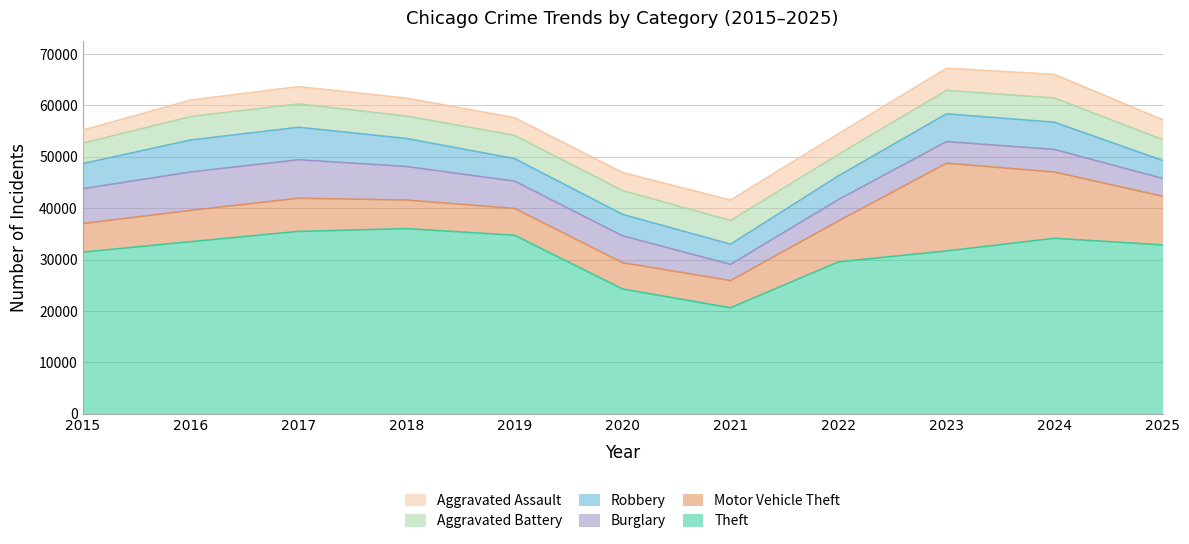

Reading left to right, list all the values displayed in this chart.

Theft: 31460	33490	35491	36025	34734	24276	20626	29568	31684	34149	32855
Motor Vehicle Theft: 5550	6091	6455	5562	5218	5126	5295	7960	17068	12889	9469
Burglary: 6773	7476	7477	6520	5308	5223	3146	4157	4201	4394	3469
Robbery: 4903	6207	6324	5445	4387	4166	3930	4623	5403	5290	3503
Aggravated Battery: 3956	4562	4533	4357	4516	4628	4605	4164	4553	4711	4054
Aggravated Assault: 2538	3207	3361	3506	3440	3509	3982	4030	4308	4593	3870